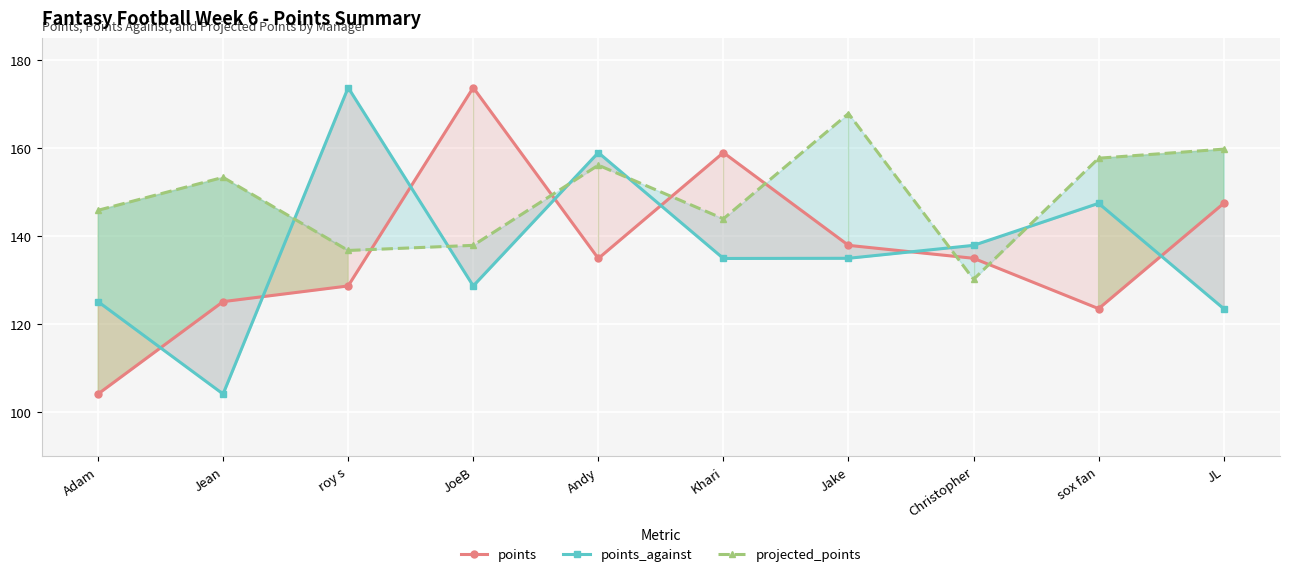

True or false: projected_points has more than 2 points higher than both neighbors.

True